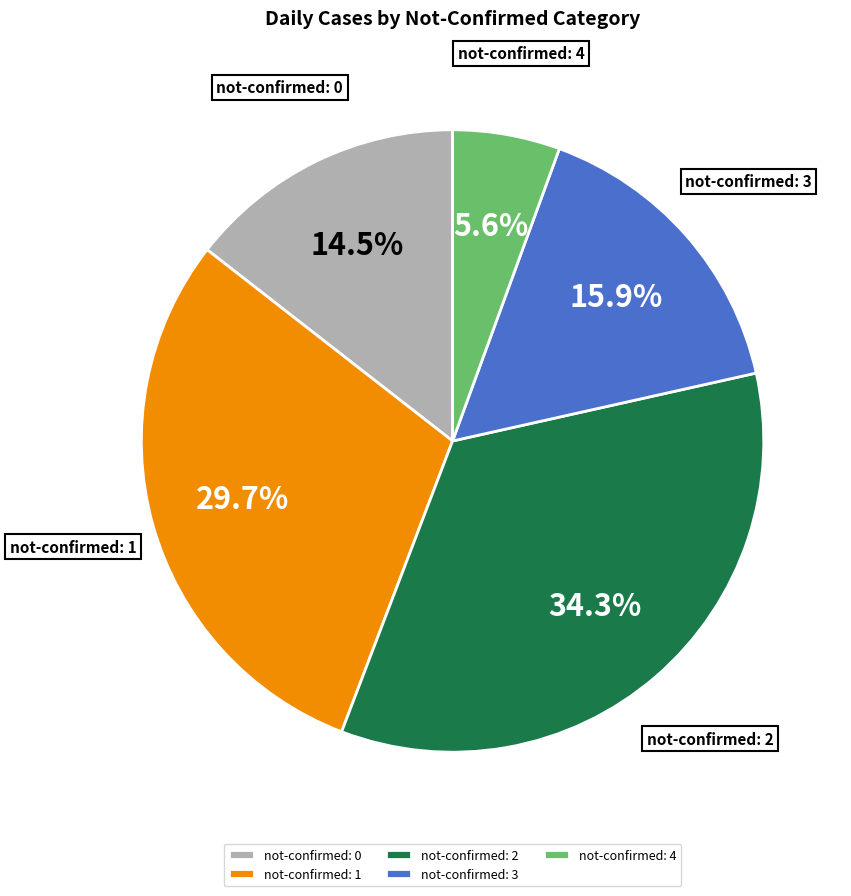

Combined, do not-confirmed: 1 and not-confirmed: 4 account for over 50%?

No